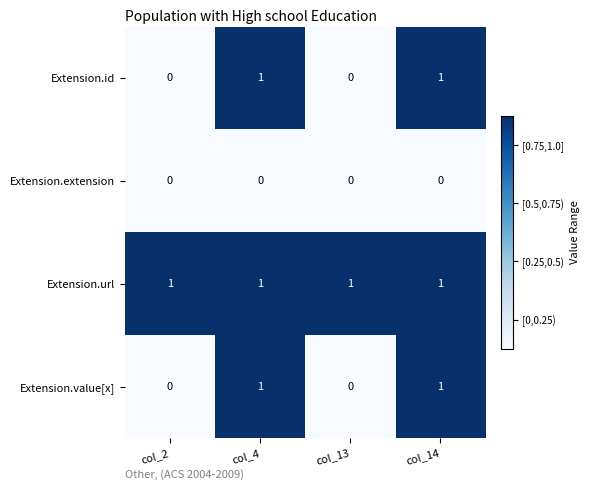

The value of Extension.id at col_14 is 1. True or false?

True